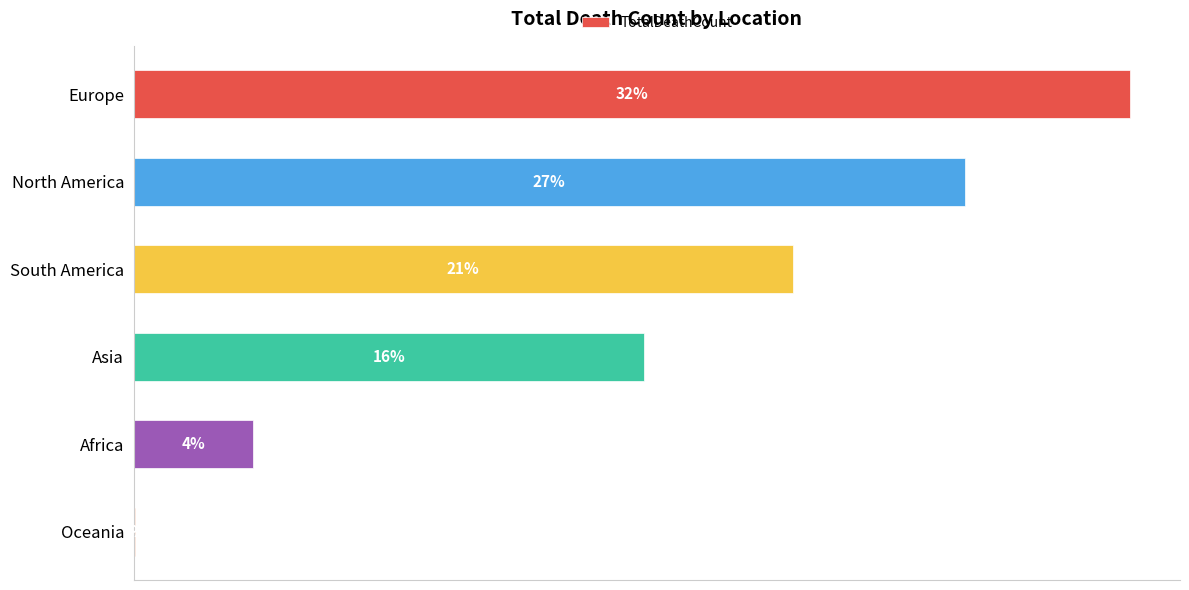

Are the bars horizontal?

Yes